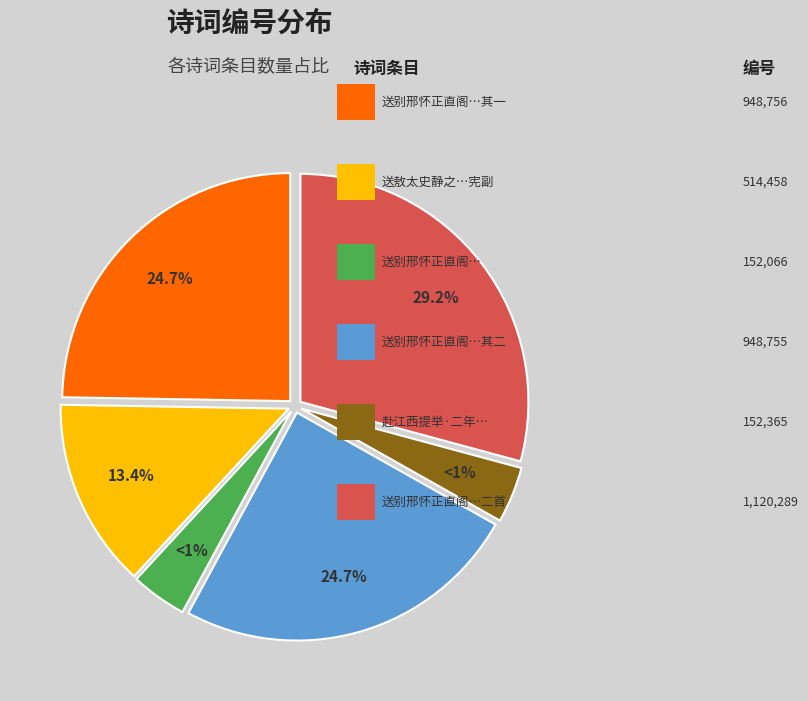

Which slice is the largest?

送别邢怀正直阁赴江西提举二首